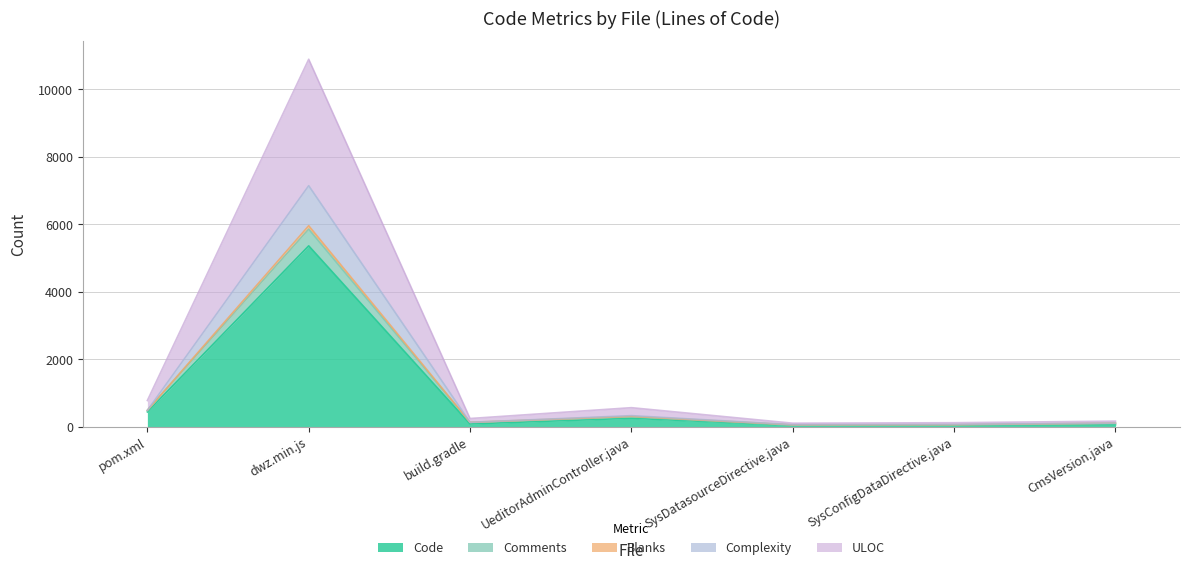

Which category has the highest value in the Code series?

dwz.min.js